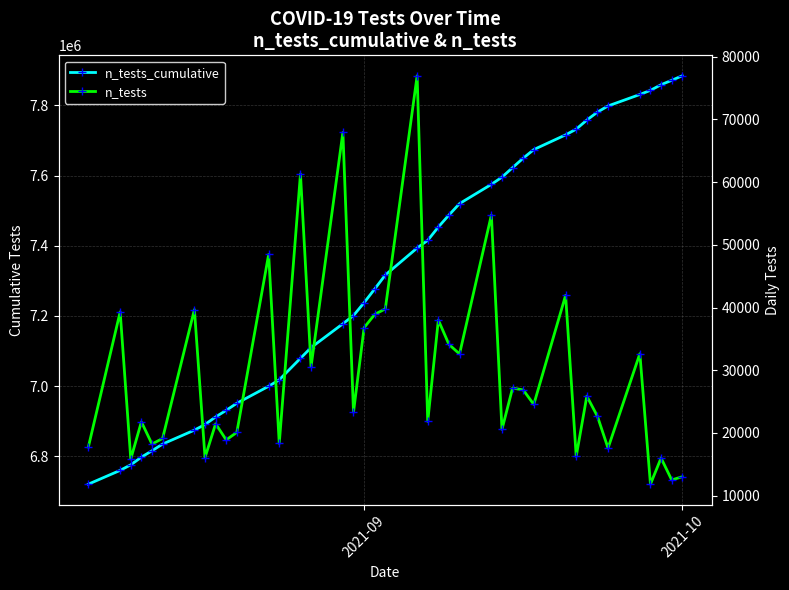

Does the chart have visible grid lines?

Yes